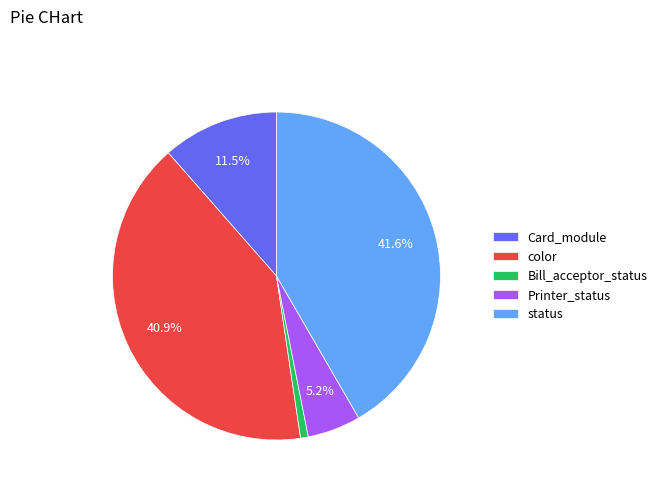

Count the number of slices in the pie.

5